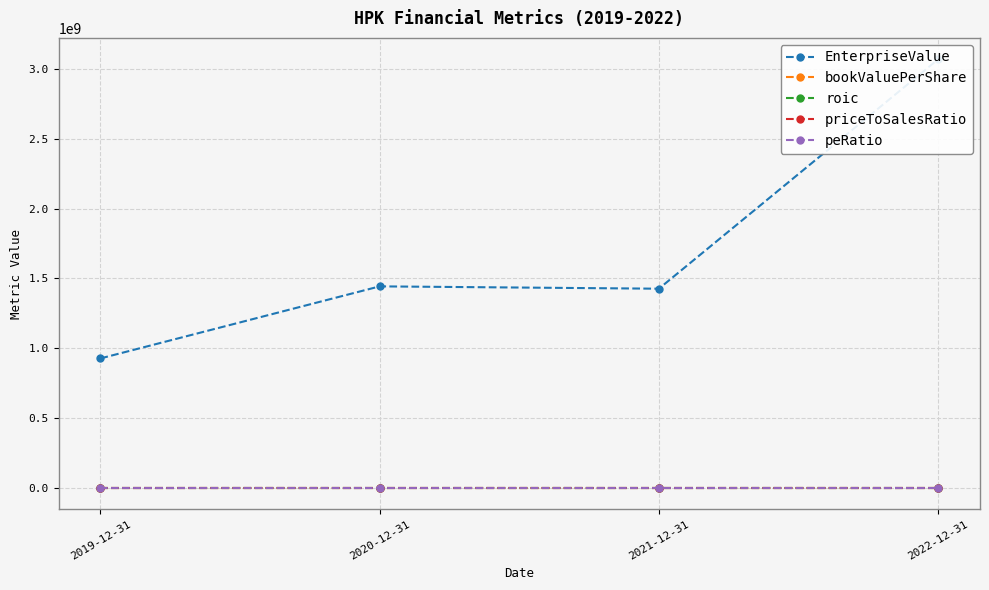

Where do priceToSalesRatio and peRatio first cross each other?

2020-12-31 and 2021-12-31